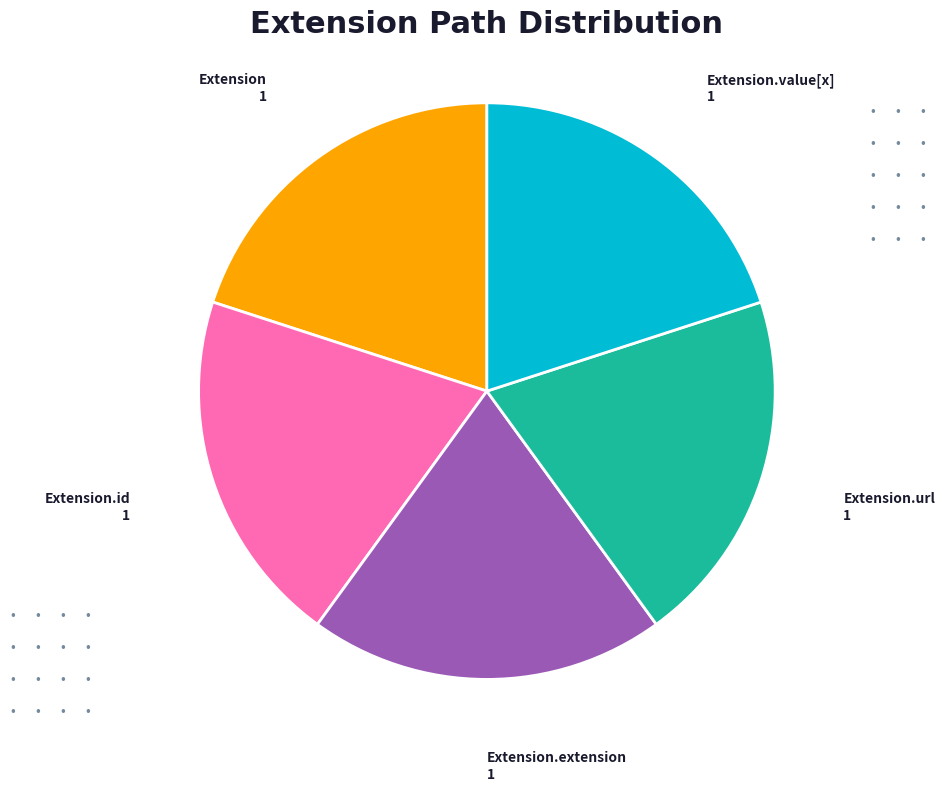

Count the number of slices in the pie.

5